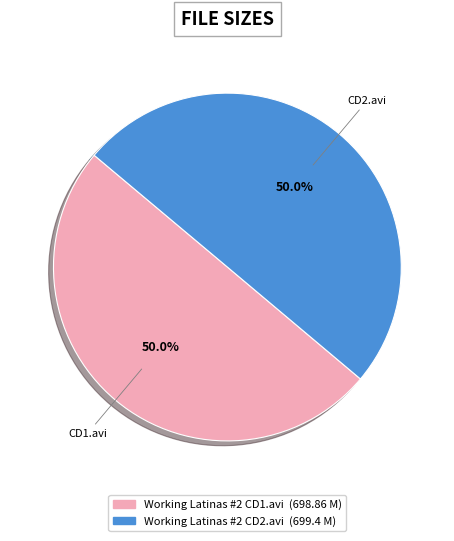

Count the number of slices in the pie.

2